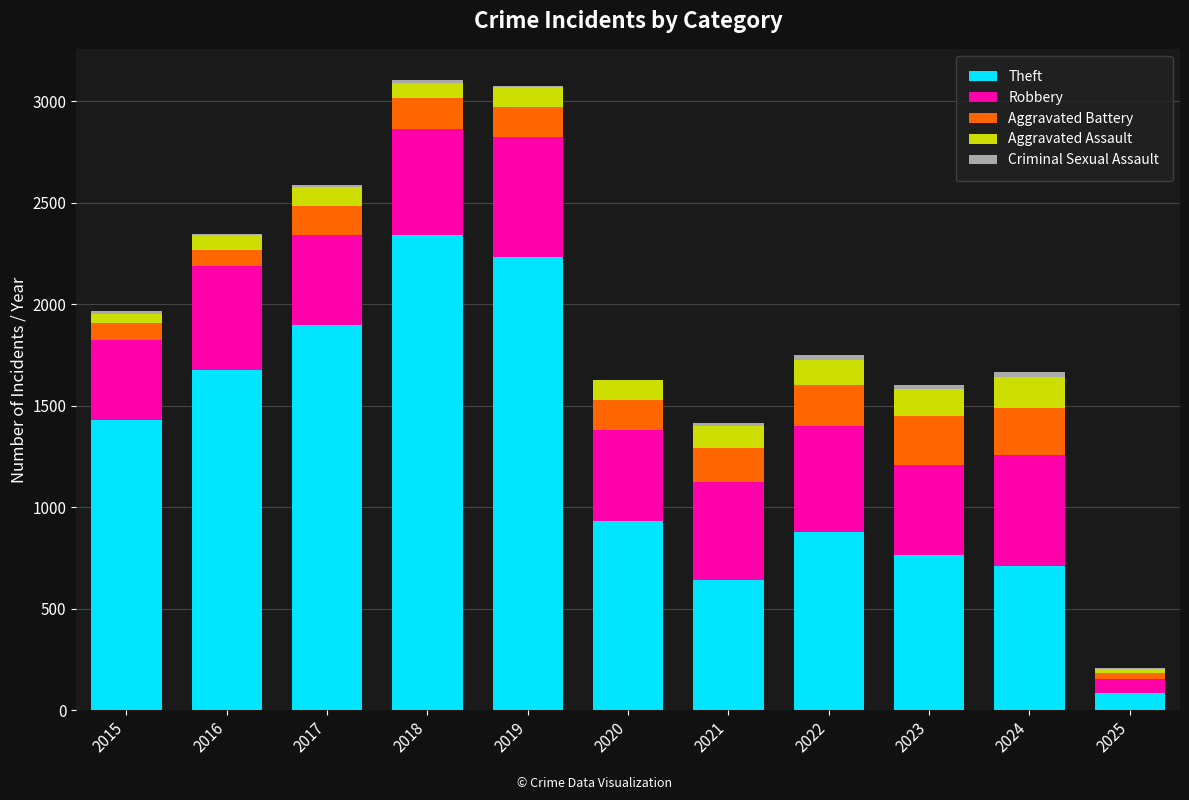

Which category has the highest value in the Theft series?

2018